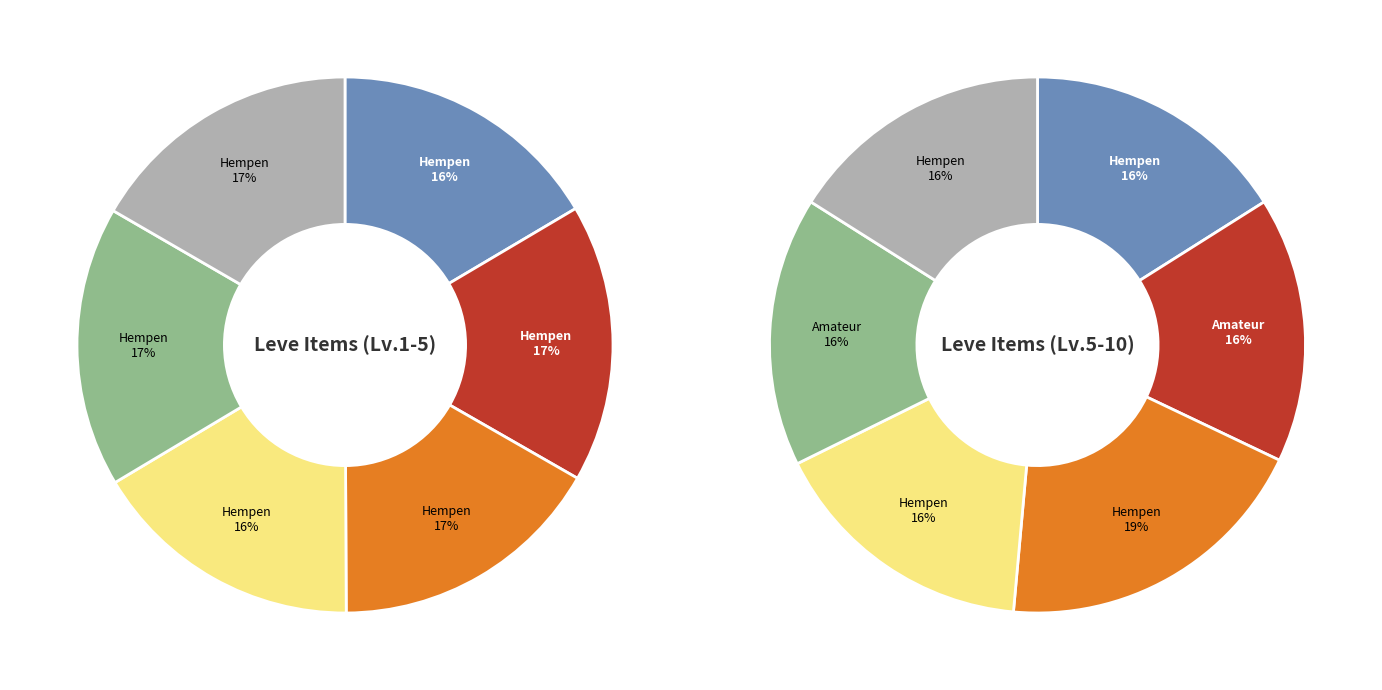

Does Amateur's Dalmatica represent more than half of the total?

No